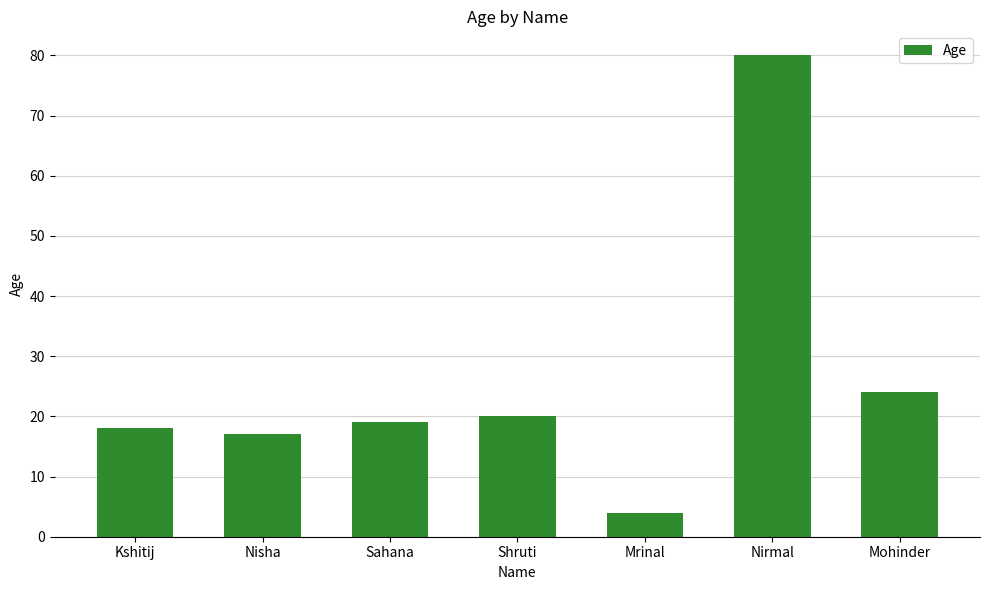

What is the change in value from Sahana to Nirmal?

+61